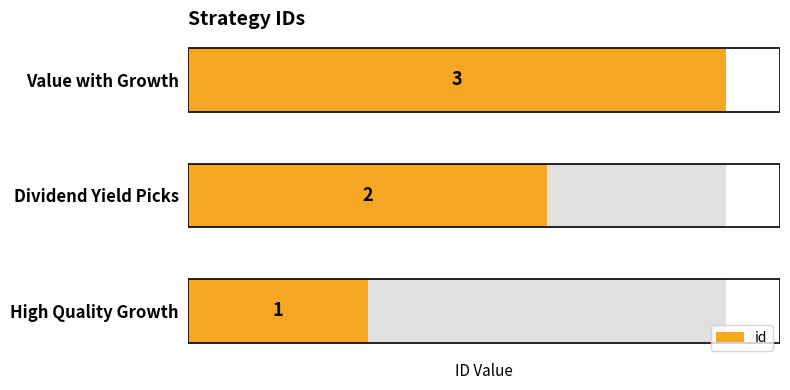

Which has a higher value, Value with Growth or High Quality Growth?

Value with Growth